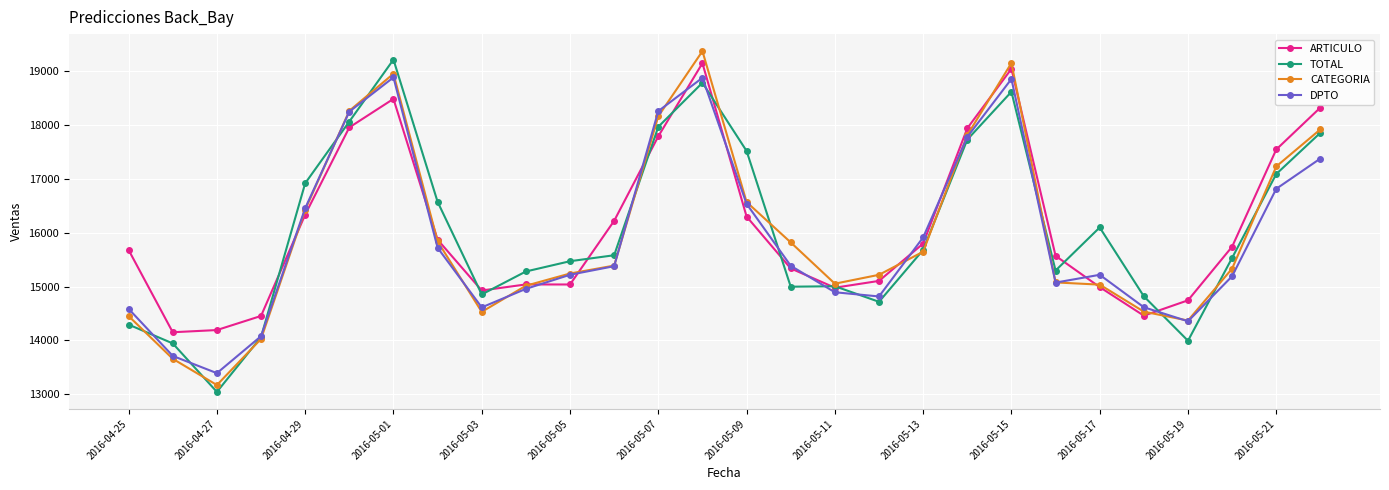

Does the chart have visible grid lines?

Yes